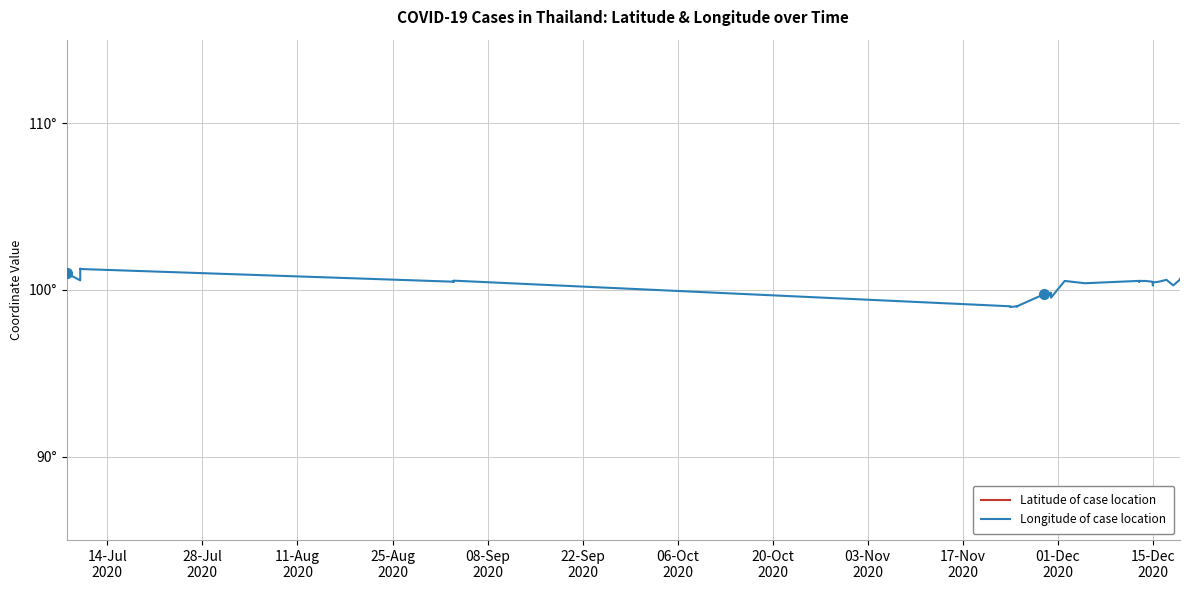

How many lines are shown in the chart?

2